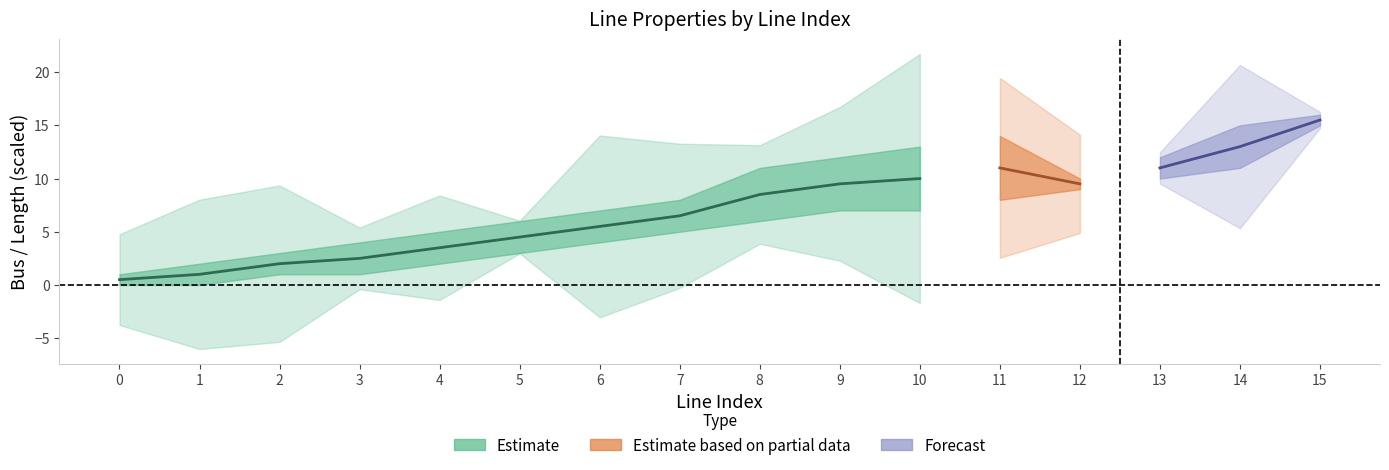

What is the sum of the from_bus values at 5 and 12?

12.0